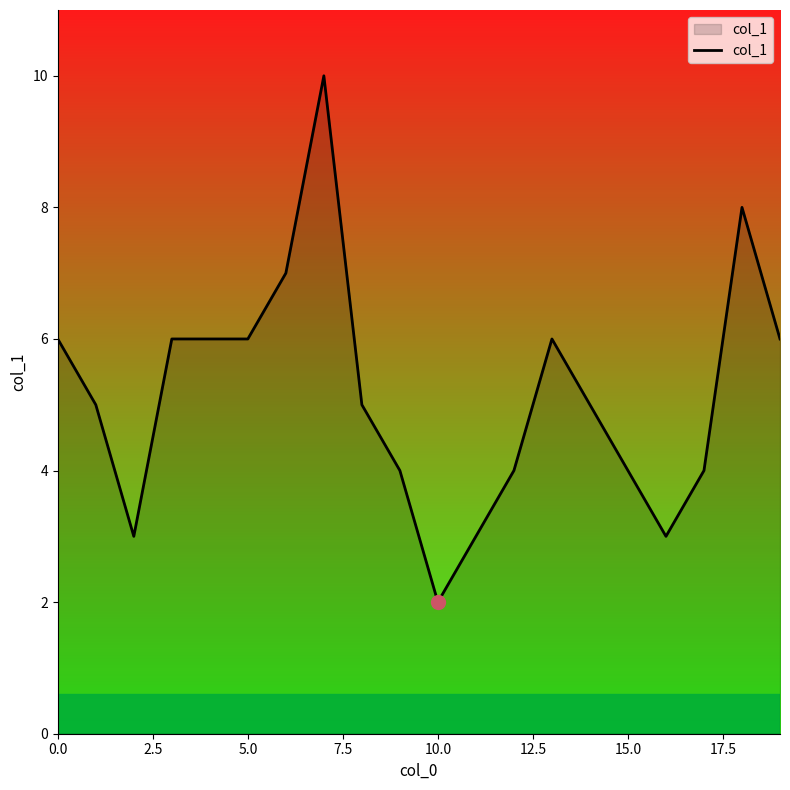

What is the maximum value shown in the chart?

10